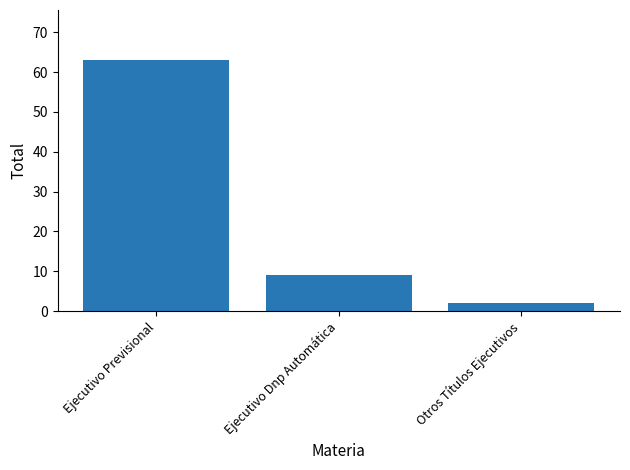

At which label is the value closest to 32?

Ejecutivo Dnp Automática